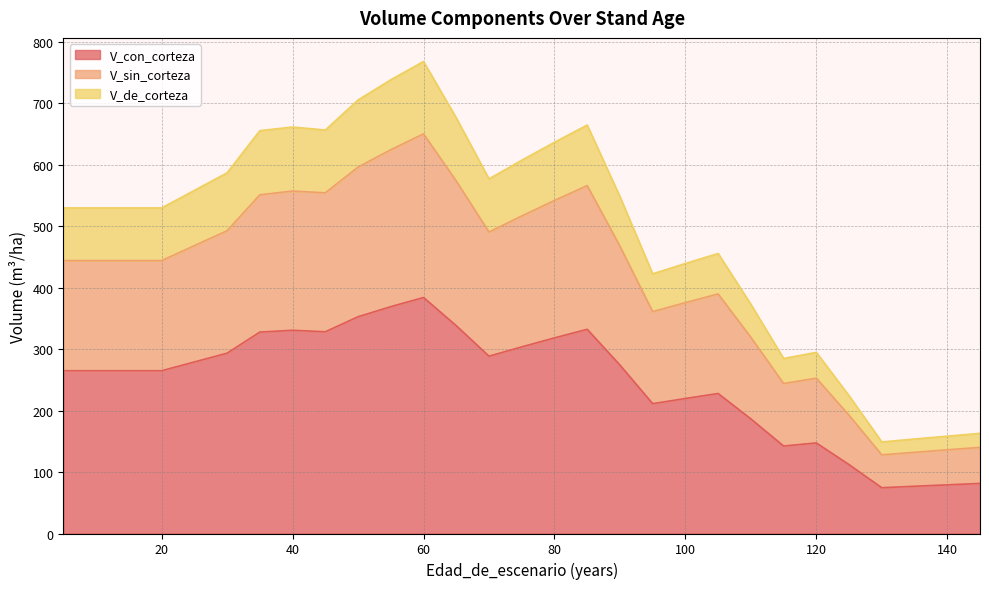

What is the value of the V_con_corteza point at the 10th from the left?

353.2